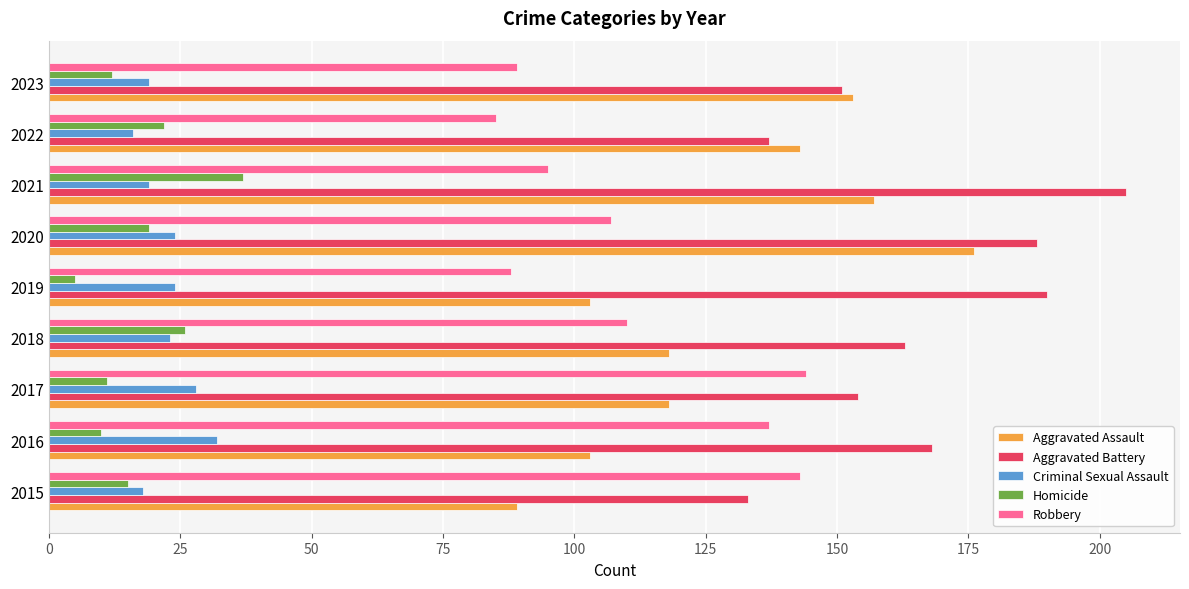

What is the total value across all series at 2021?

513